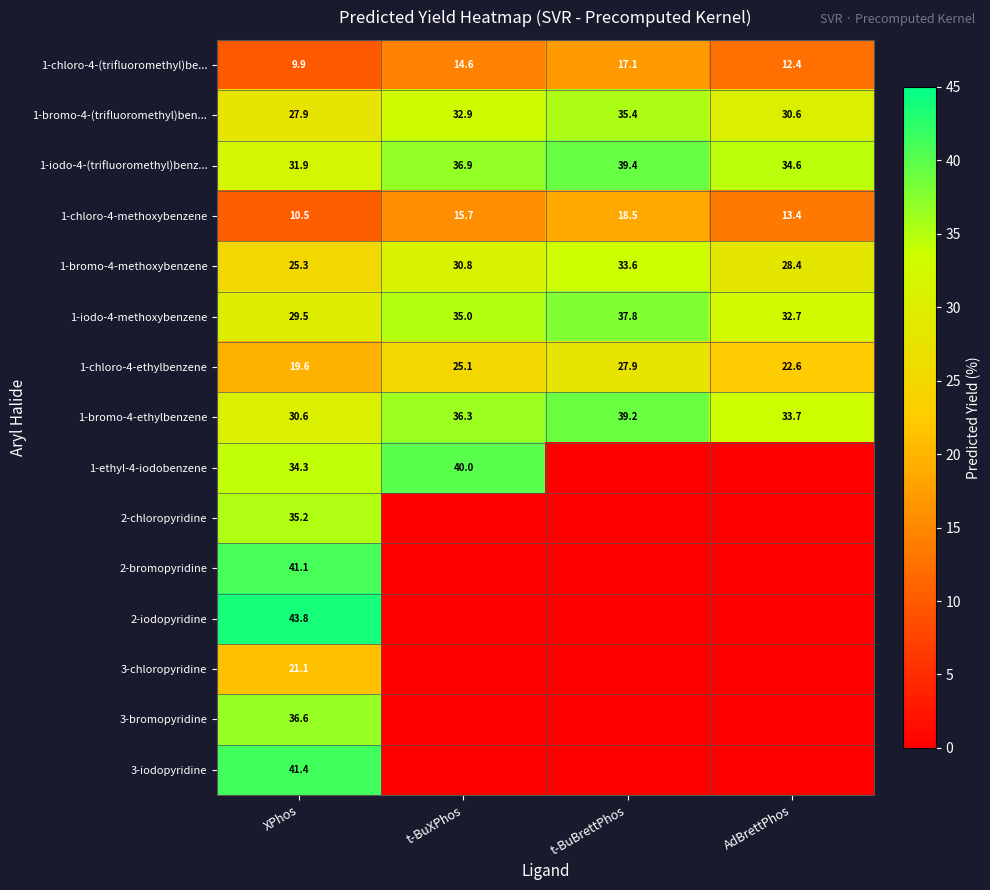

The 1-bromo-4-(trifluoromethyl)ben... series shows 32.9 at t-BuXPhos. True or false?

True